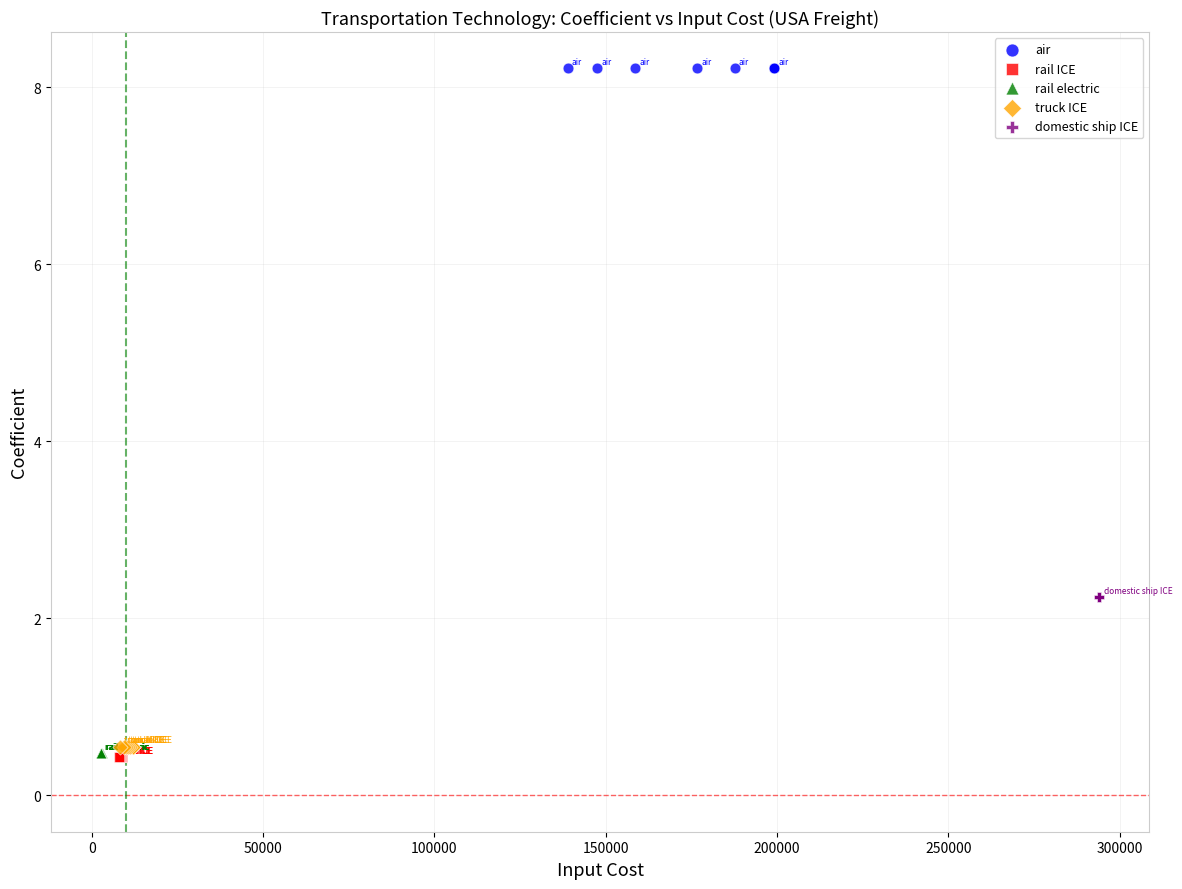

Which series contains the highest Y value?

air